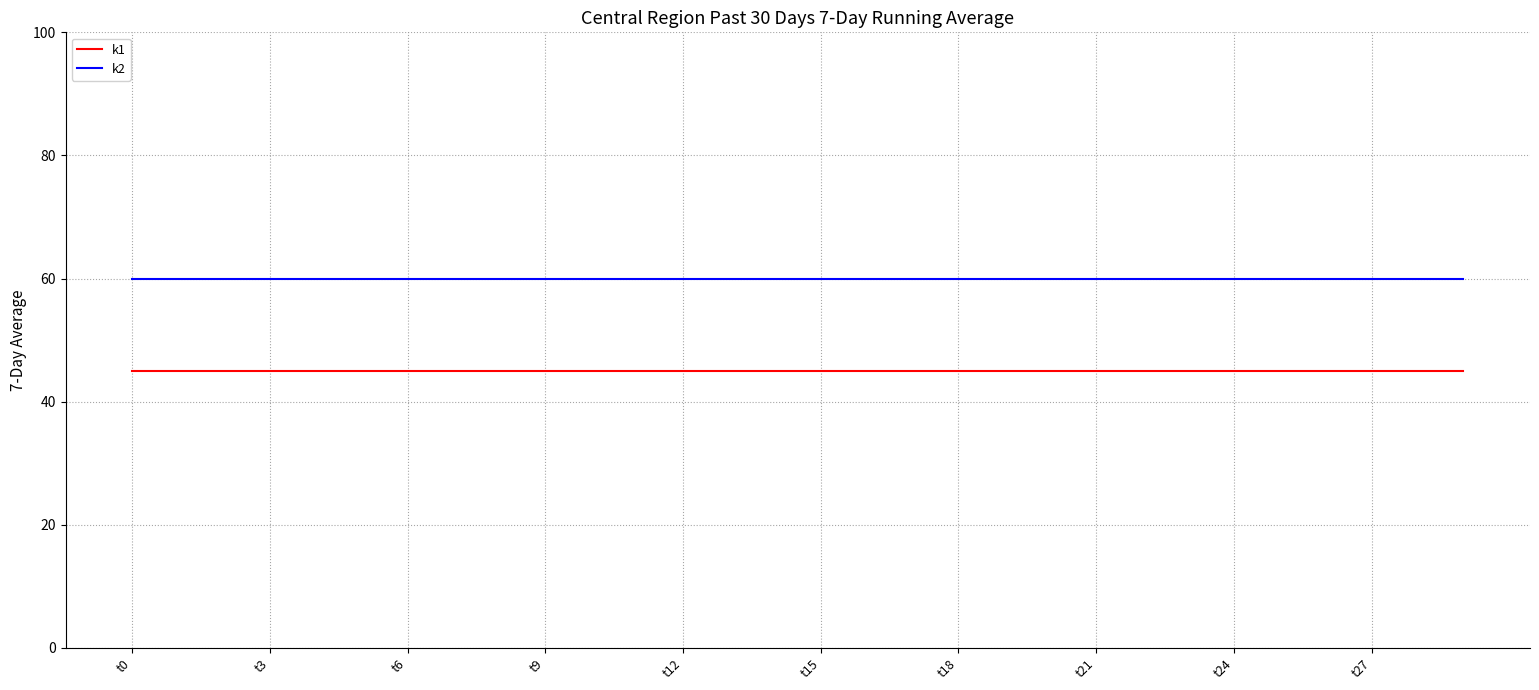

True or false: k2 and k1 cross at least once.

False